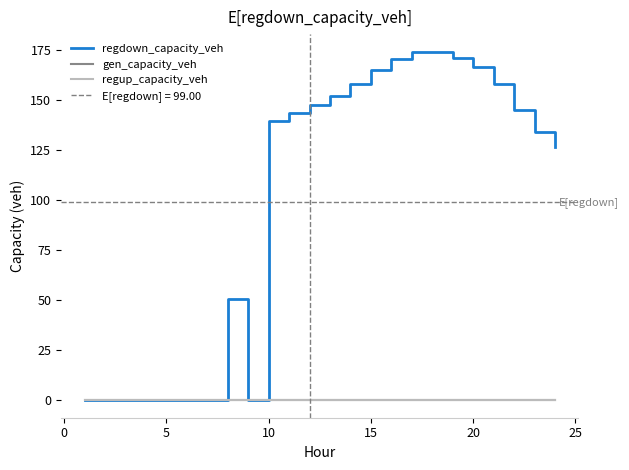

Which series has the largest total across all categories?

regdown_capacity_veh